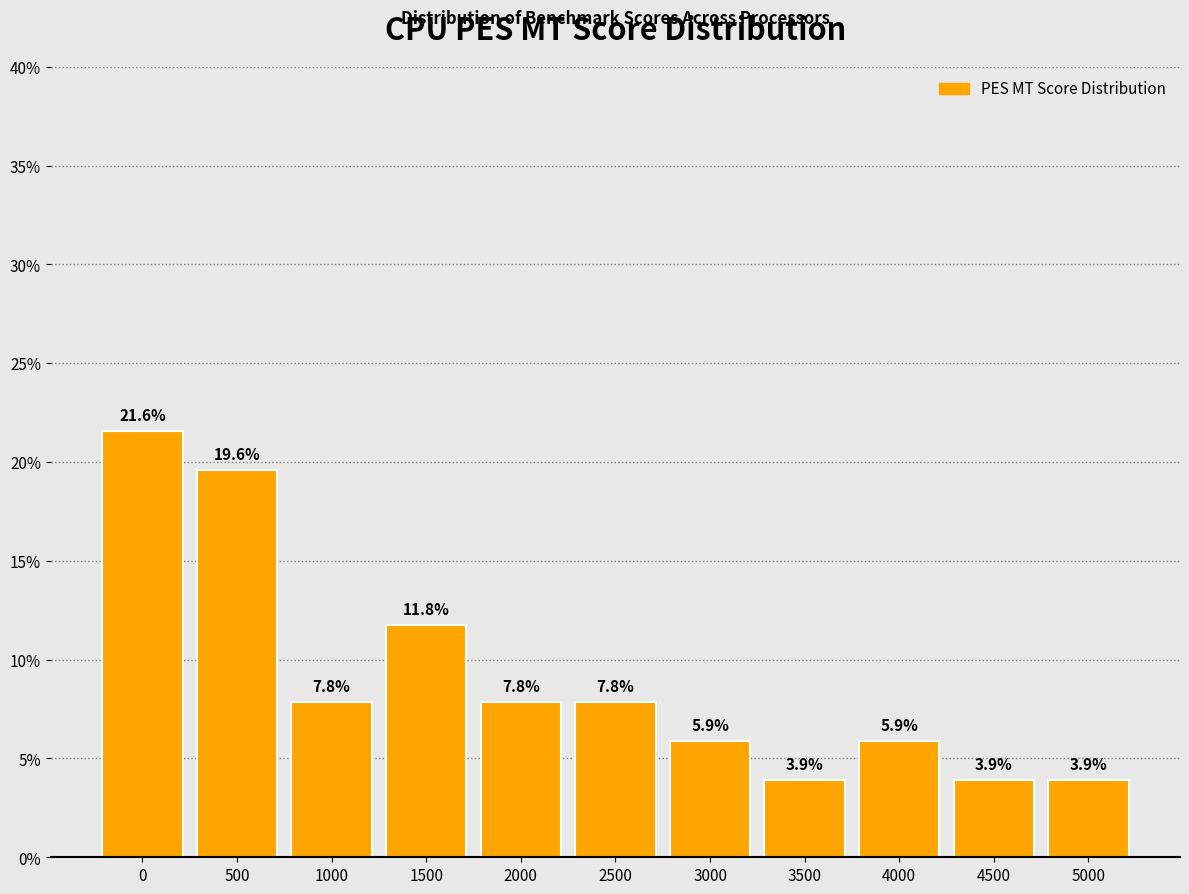

Reading left to right, transcribe all the data shown in this chart.

21.6	19.6	7.8	11.8	7.8	7.8	5.9	3.9	5.9	3.9	3.9